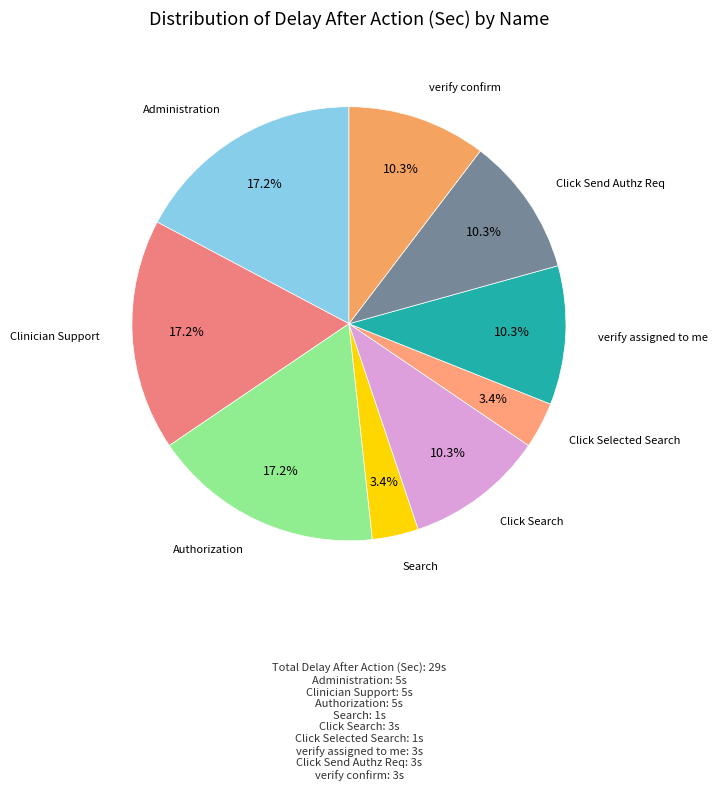

How many segments does this pie chart have?

9